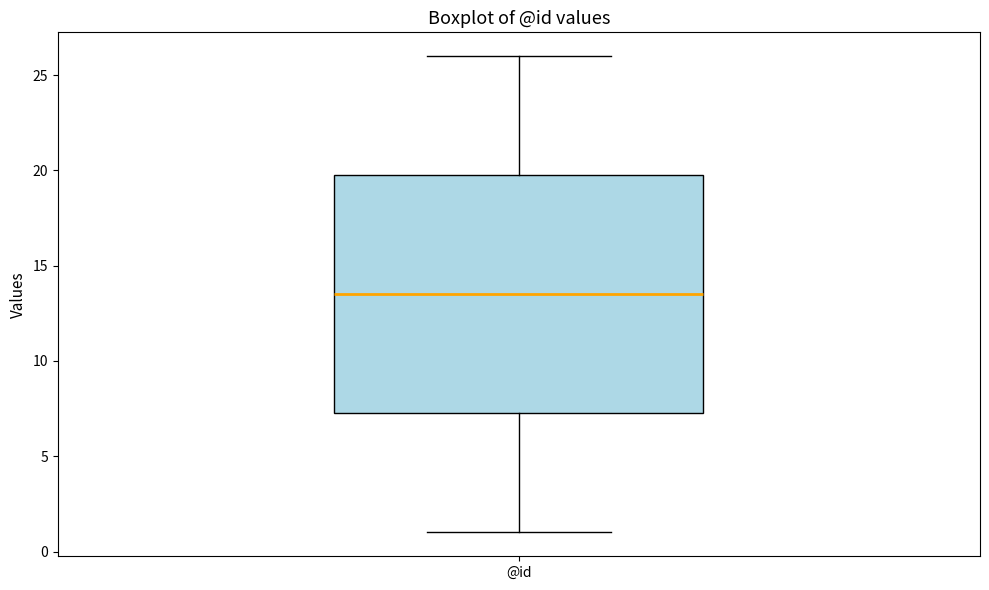

Read this box plot against the y-axis: the position of the median line, the range covered by the box, and the ends of both whiskers. The values are not printed on the chart, so give them approximately, as read against the axis.

median 13.5, box 7.5 to 20.0, whiskers 1.0 to 26.0